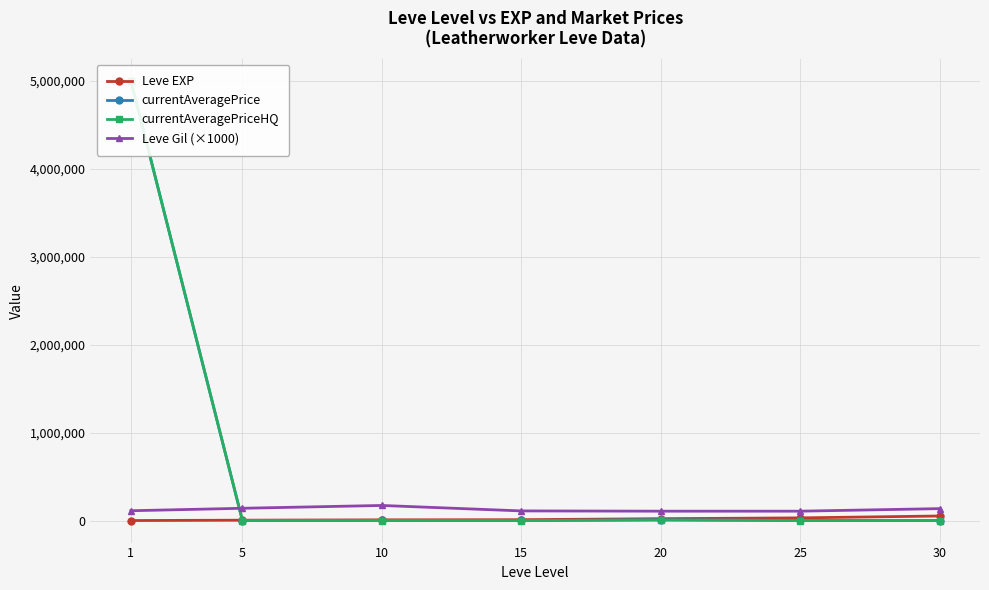

Reading right to left, what are all the values shown in this chart?

Leve EXP: 52220	30820	21600	10100	8430	4660	630
currentAveragePrice: 0	1950	8508	1500	2500	750	5000000
currentAveragePriceHQ: 0	0	7250	0	0	1000	5000000
Leve Gil (×1000): 136000	107000	107000	110000	172000	140000	112000